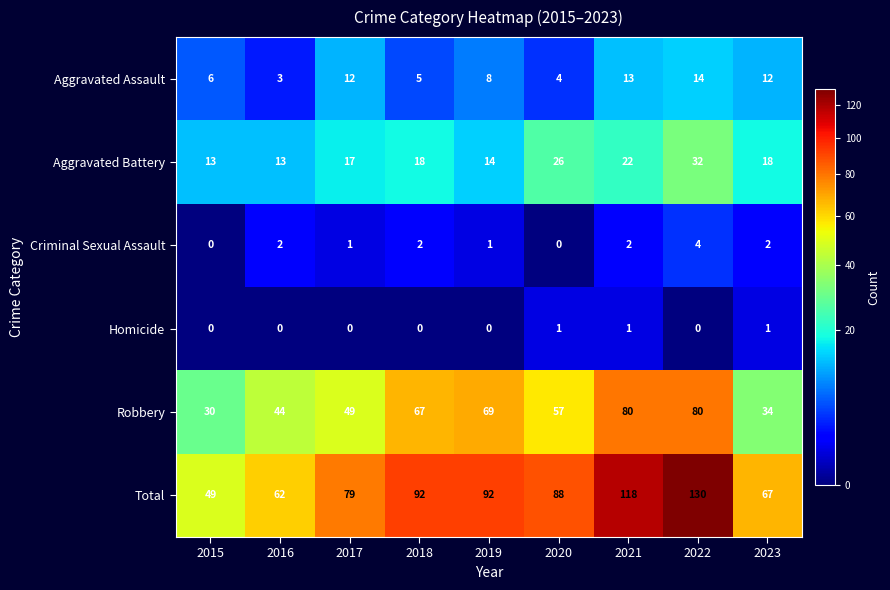

Rank the series at 2018 from lowest to highest value.

Homicide, Criminal Sexual Assault, Aggravated Assault, Aggravated Battery, Robbery, Total